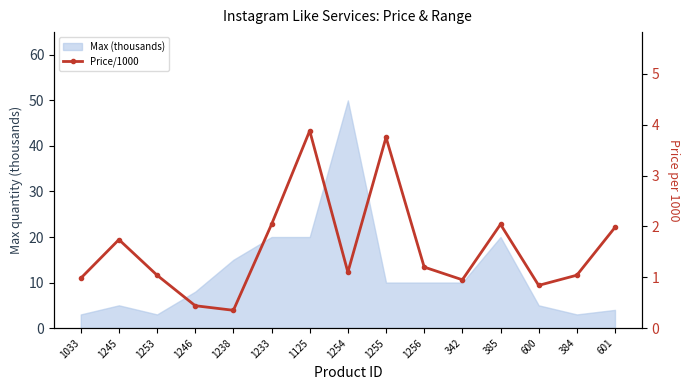

True or false: the data shows 0.8 at 1246.

False